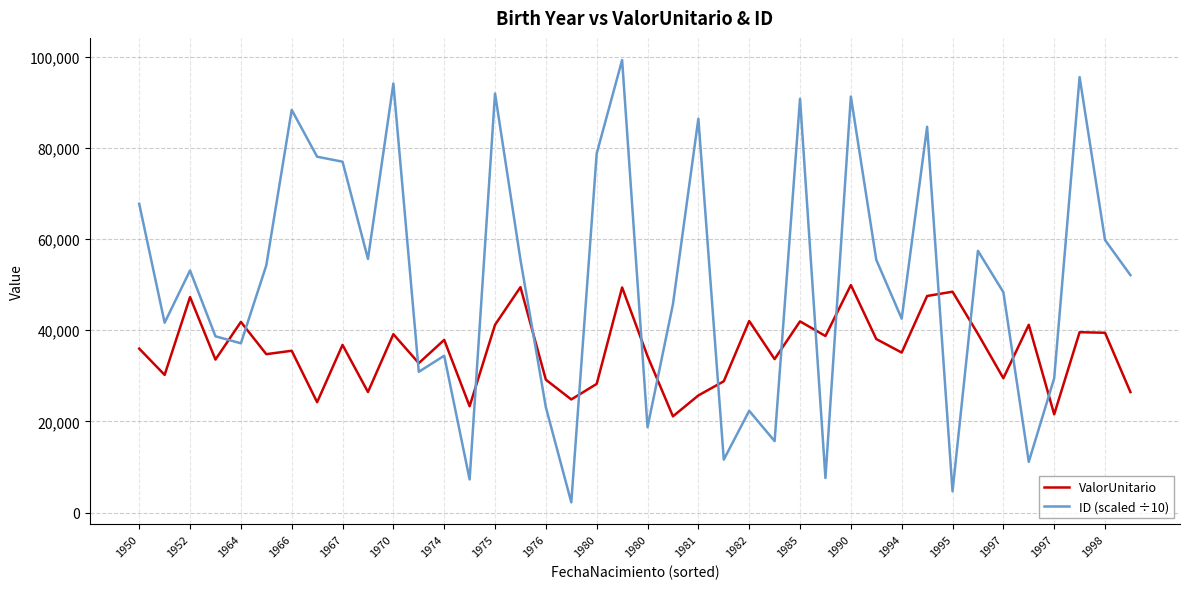

At how many categories does at least one series exceed 2995?

40